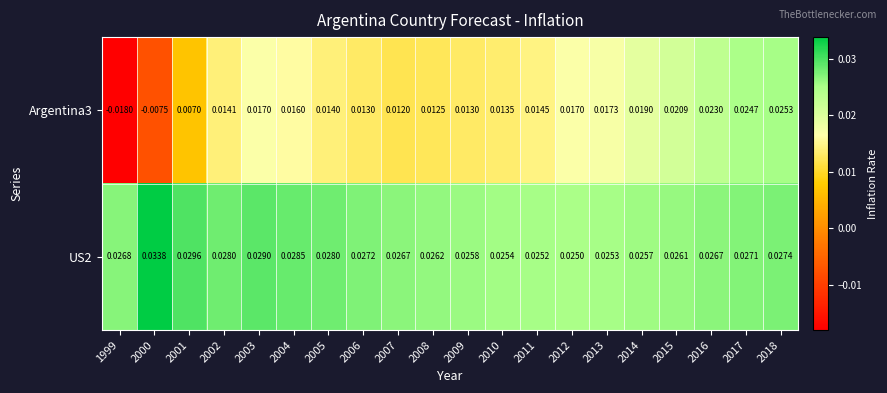

How many data points does each series have?

20